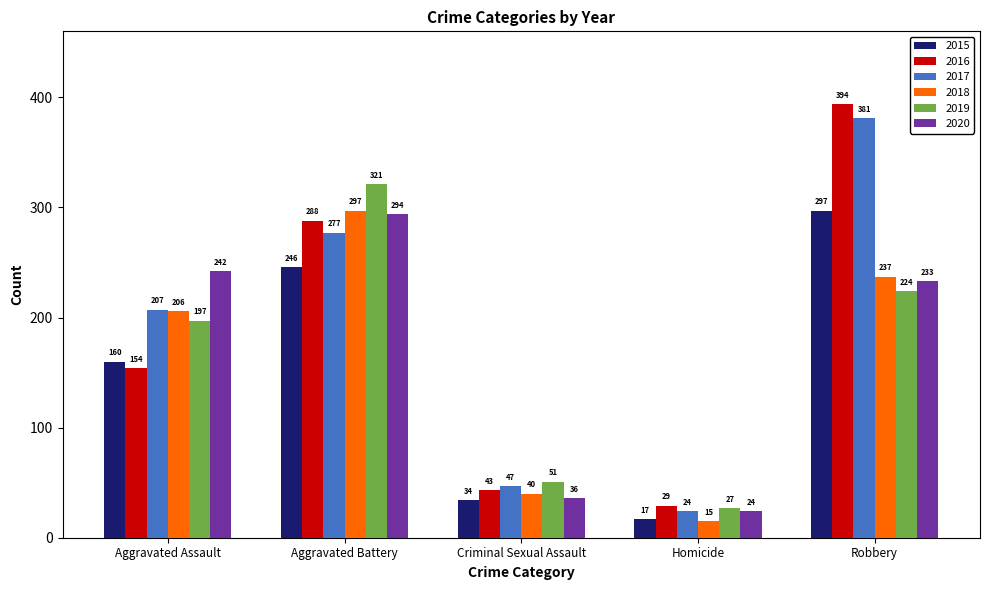

Reading right to left, what are all the values shown in this chart?

2015: Robbery=297	Homicide=17	Criminal Sexual Assault=34	Aggravated Battery=246	Aggravated Assault=160
2016: Robbery=394	Homicide=29	Criminal Sexual Assault=43	Aggravated Battery=288	Aggravated Assault=154
2017: Robbery=381	Homicide=24	Criminal Sexual Assault=47	Aggravated Battery=277	Aggravated Assault=207
2018: Robbery=237	Homicide=15	Criminal Sexual Assault=40	Aggravated Battery=297	Aggravated Assault=206
2019: Robbery=224	Homicide=27	Criminal Sexual Assault=51	Aggravated Battery=321	Aggravated Assault=197
2020: Robbery=233	Homicide=24	Criminal Sexual Assault=36	Aggravated Battery=294	Aggravated Assault=242